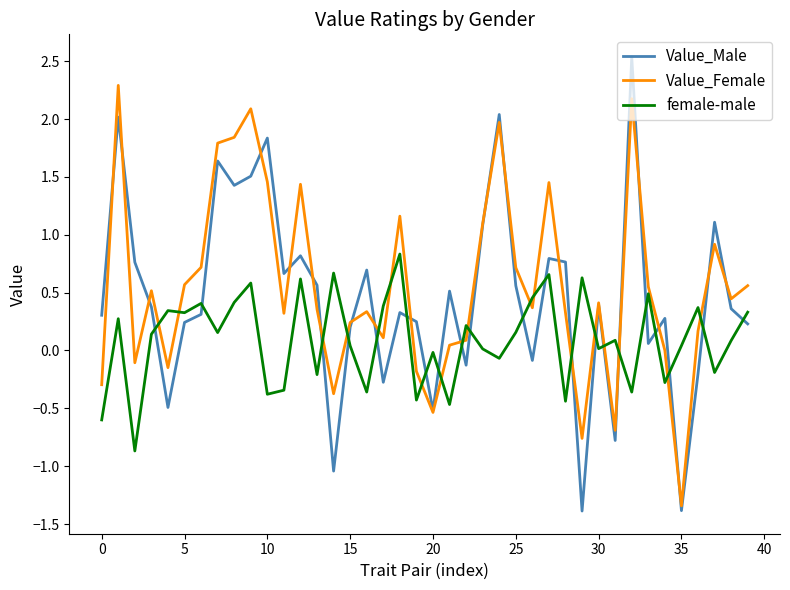

Which series has the widest spread of values?

Value_Male